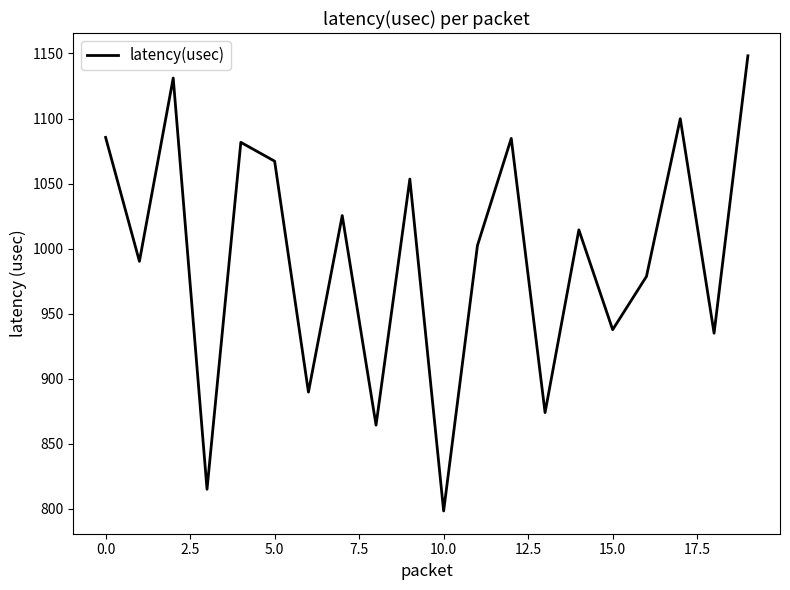

What is the minimum value shown in the chart?

798.2